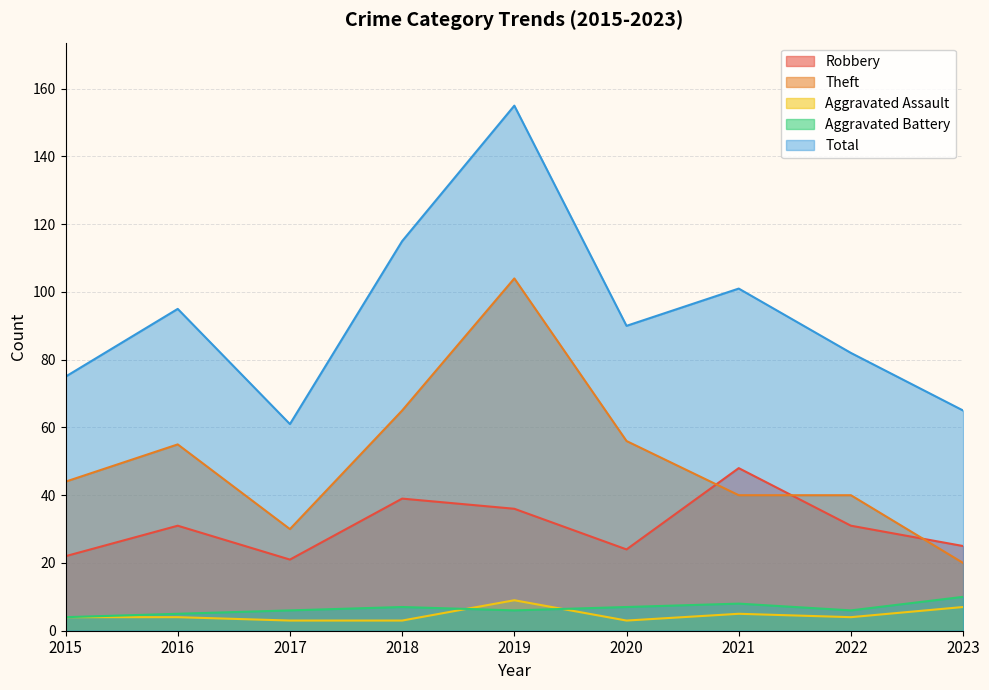

How many data points in Aggravated Battery are above 6?

4